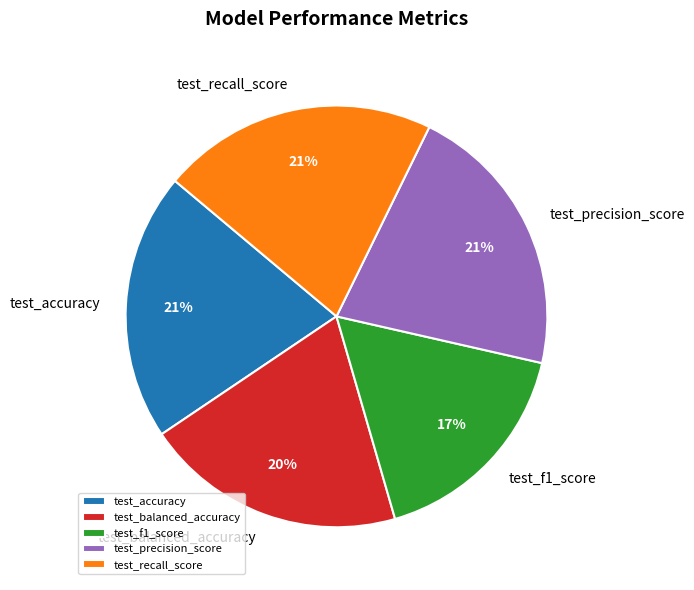

Which category has the smallest portion of the pie?

test_f1_score